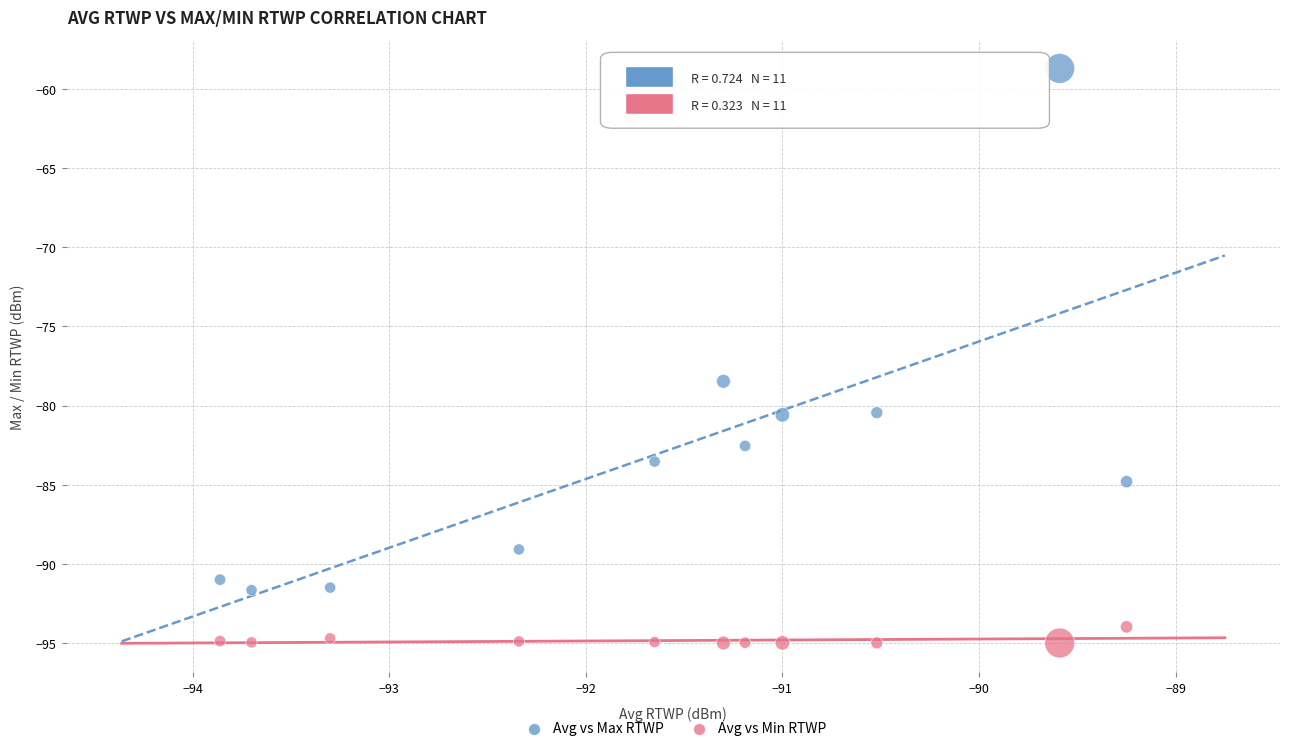

Which series contains the lowest Y value?

Avg vs Min RTWP